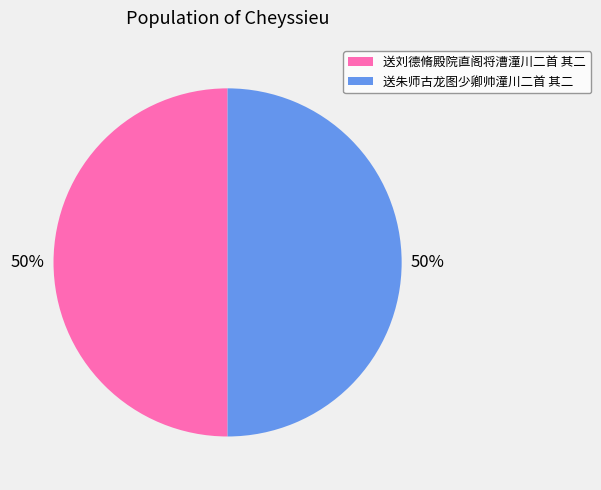

How many slices are in this pie chart?

2